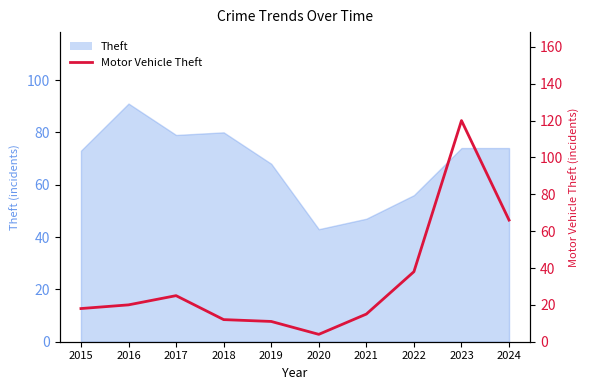

Which label corresponds to the largest value in the chart?

2023